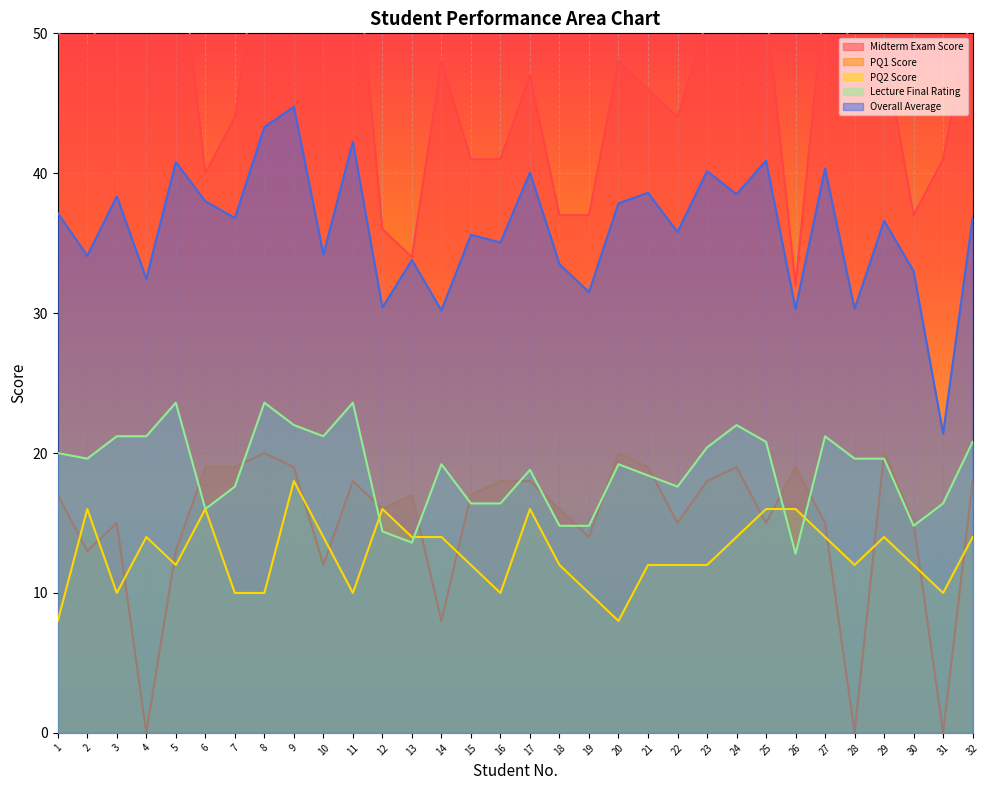

List the labels in order of PQ1 Score value, smallest first.

4, 28, 31, 14, 10, 2, 5, 19, 3, 22, 25, 27, 30, 12, 18, 1, 13, 15, 11, 16, 17, 23, 32, 6, 7, 9, 21, 24, 26, 8, 20, 29